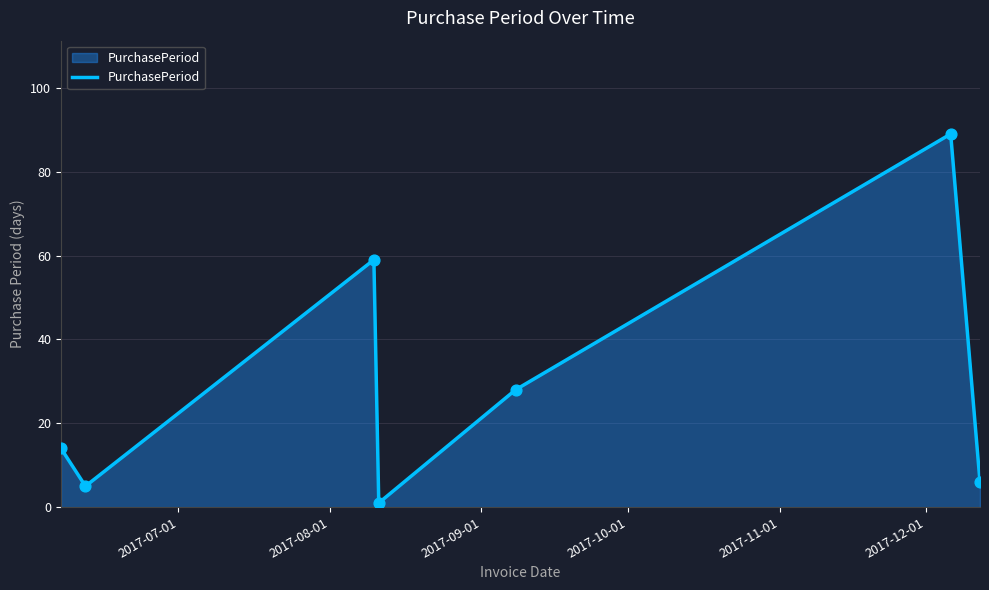

What is the greatest value displayed?

89